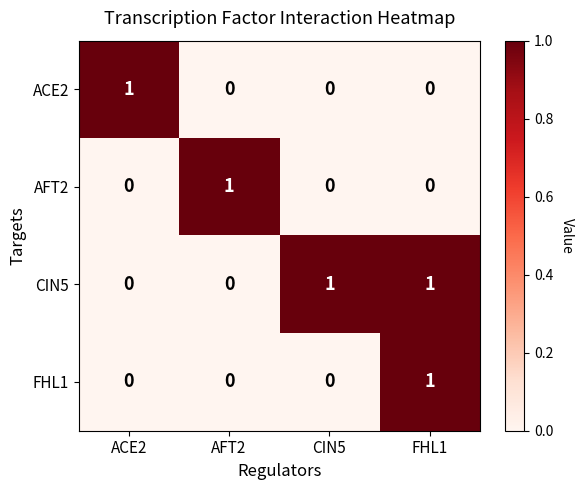

Count the FHL1 values in the range 0 to 1.

4